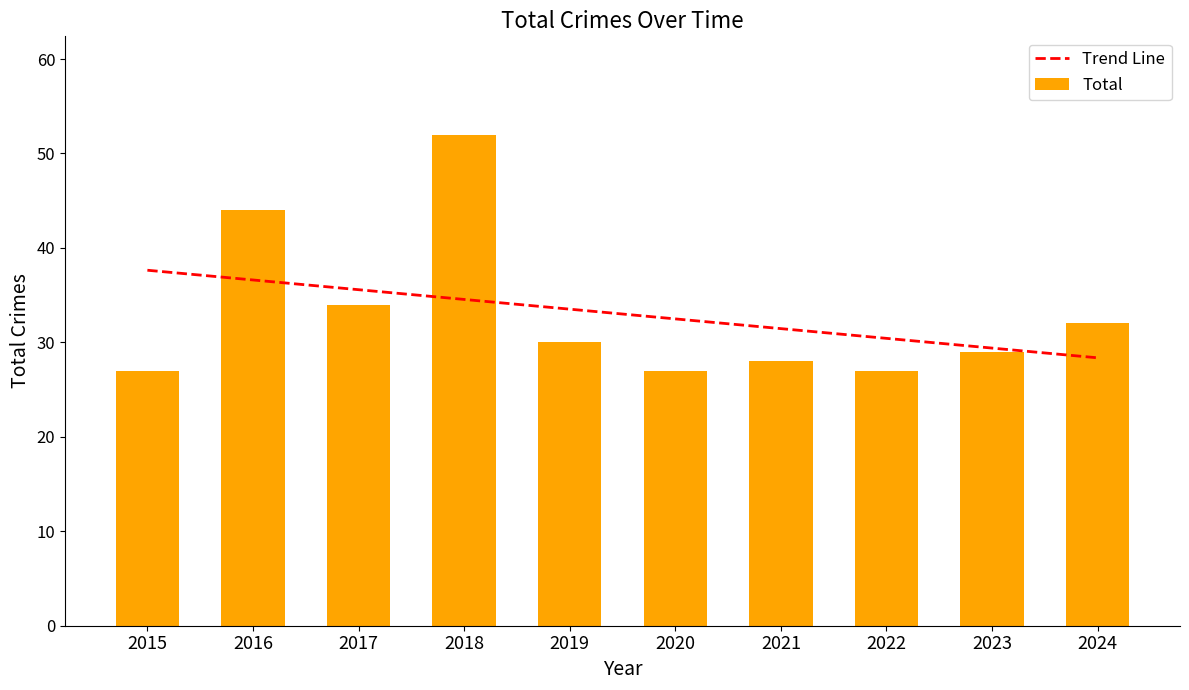

Reading left to right, list all the values displayed in this chart.

Trend Line: 37.6	36.6	35.6	34.5	33.5	32.5	31.5	30.4	29.4	28.4
Total: 27.0	44.0	34.0	52.0	30.0	27.0	28.0	27.0	29.0	32.0